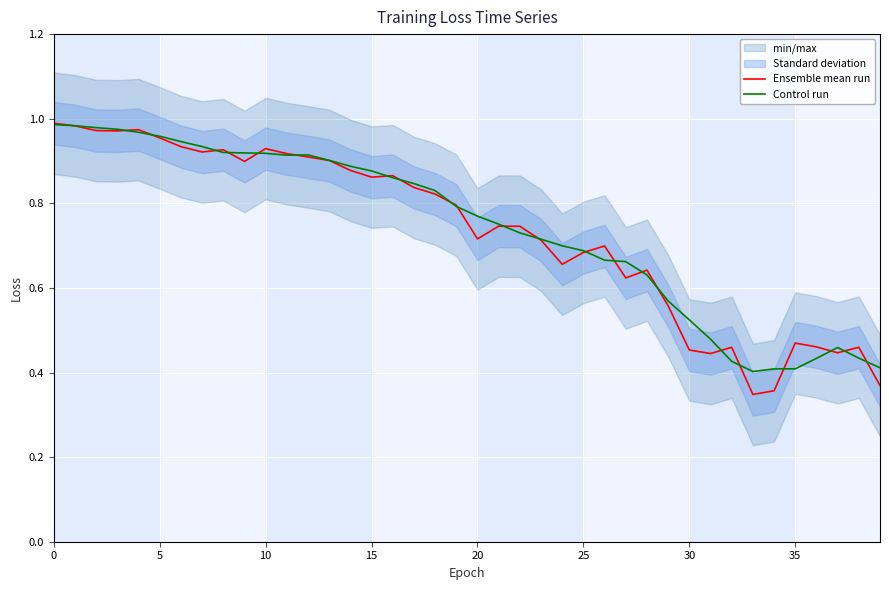

Where is the first local minimum for Control run?

11